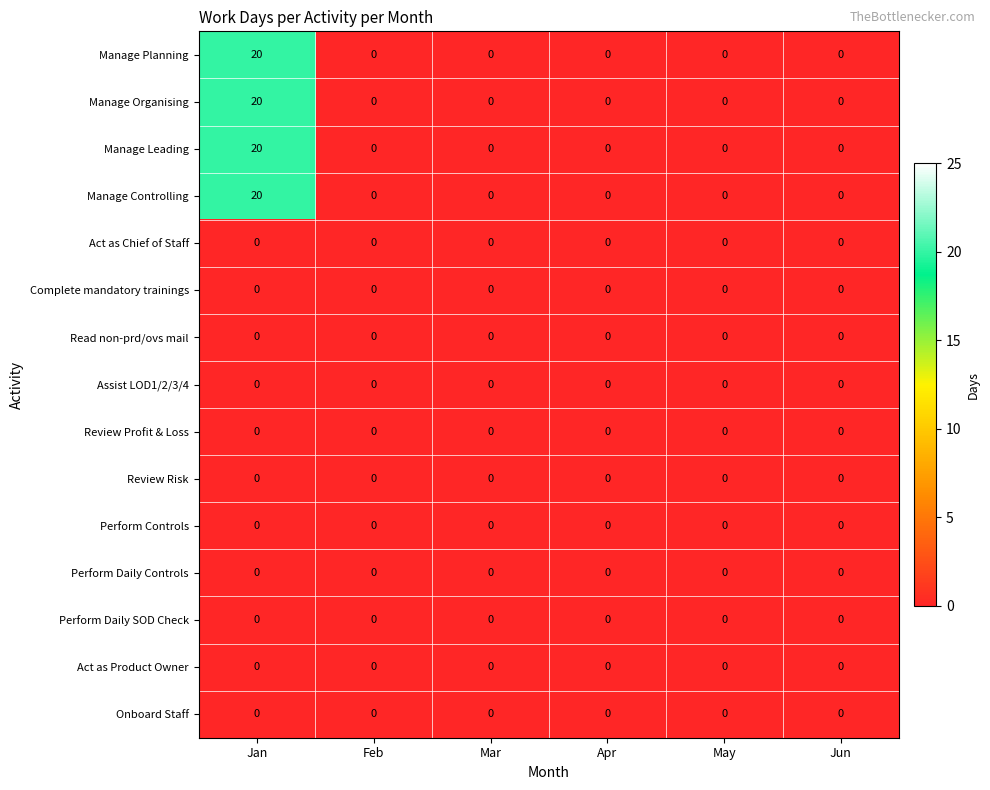

At which category is the sum across all series the highest?

Jan